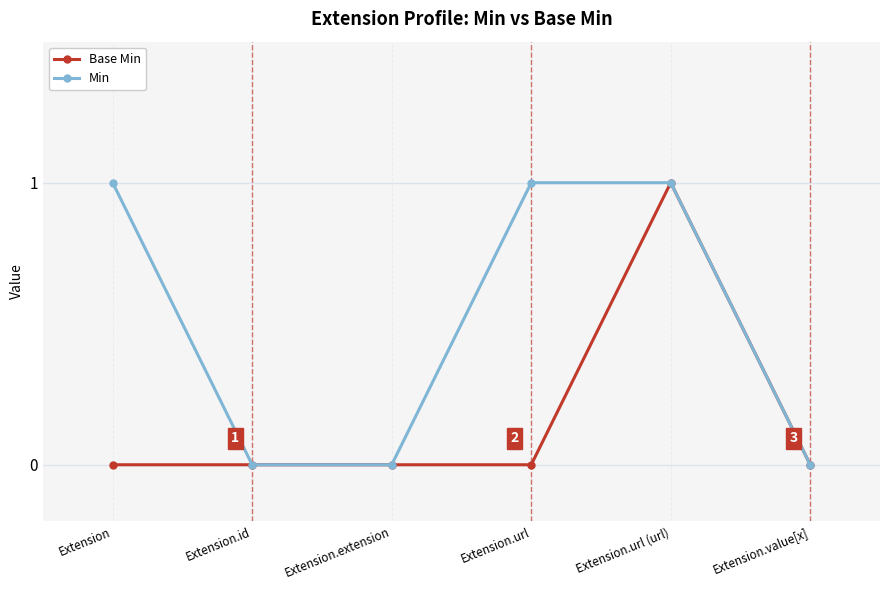

Rank the series at Extension.url from highest to lowest value.

Min, Base Min